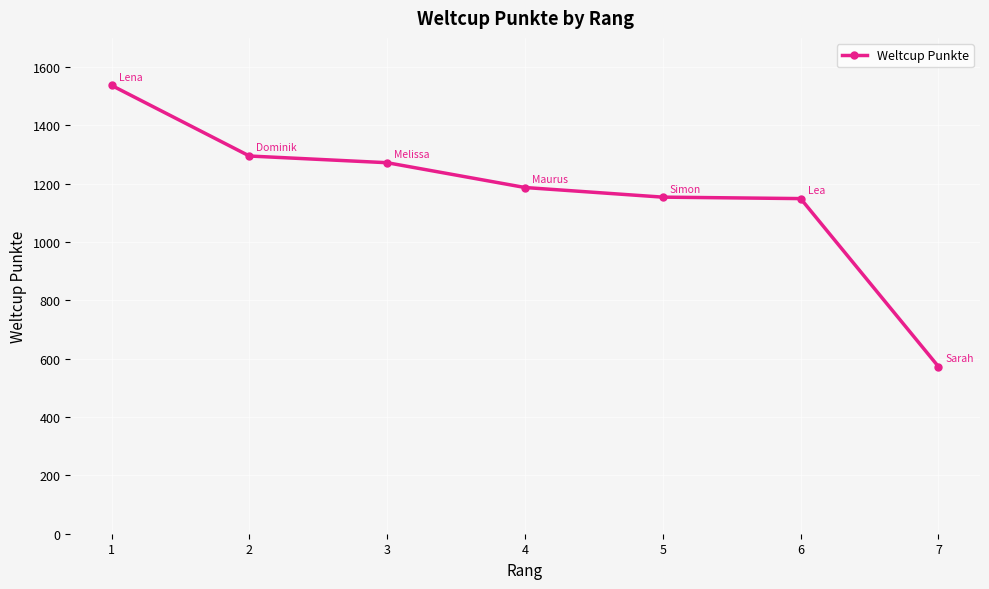

Approximately how many times larger is the value at 7 compared to 4?

0.5